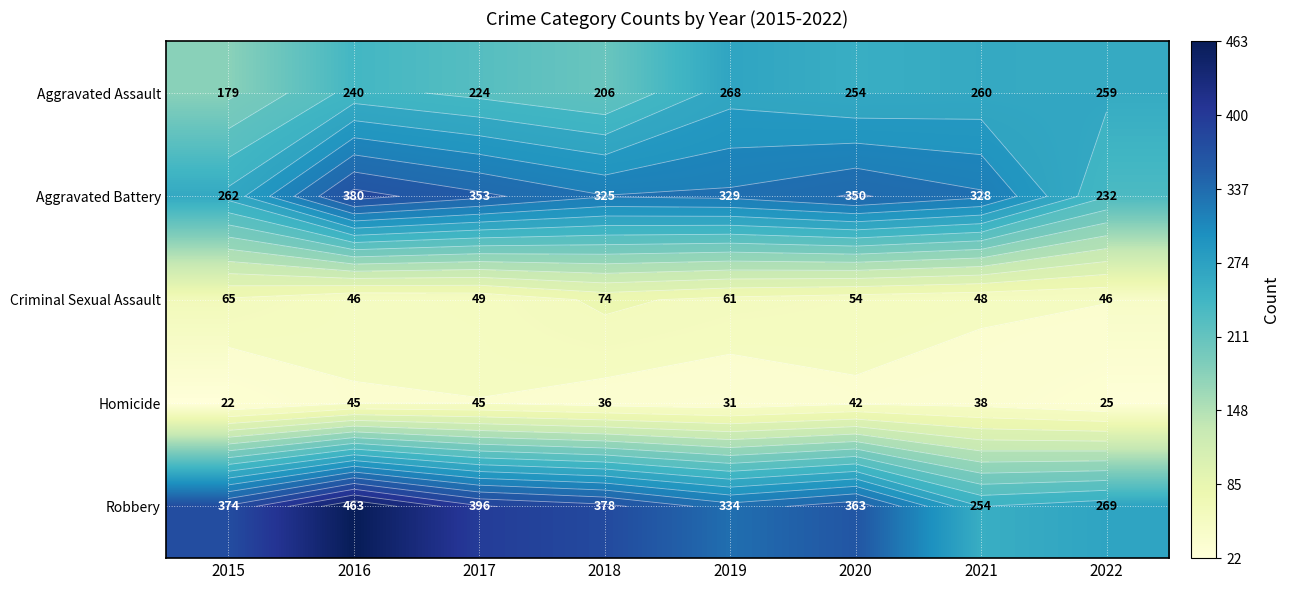

How many values in the Aggravated Assault series exceed 254?

3